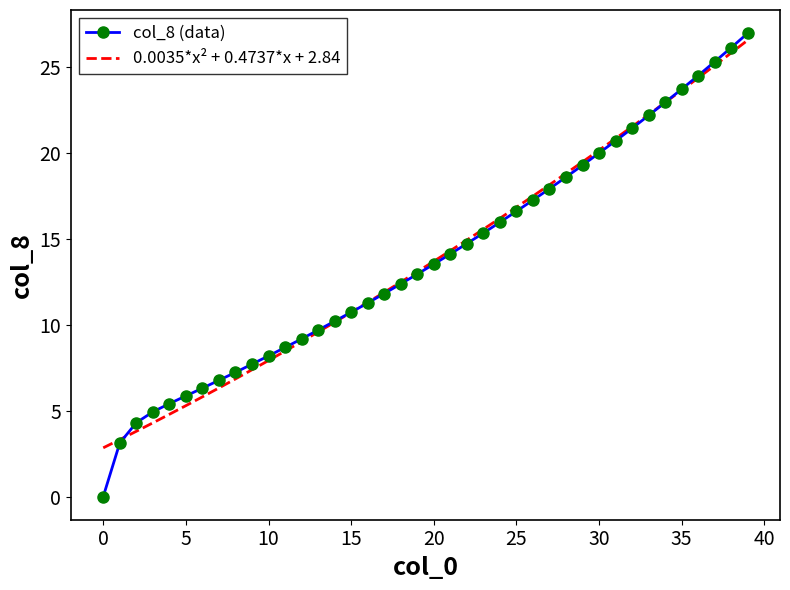

How many distinct data groups are displayed?

2